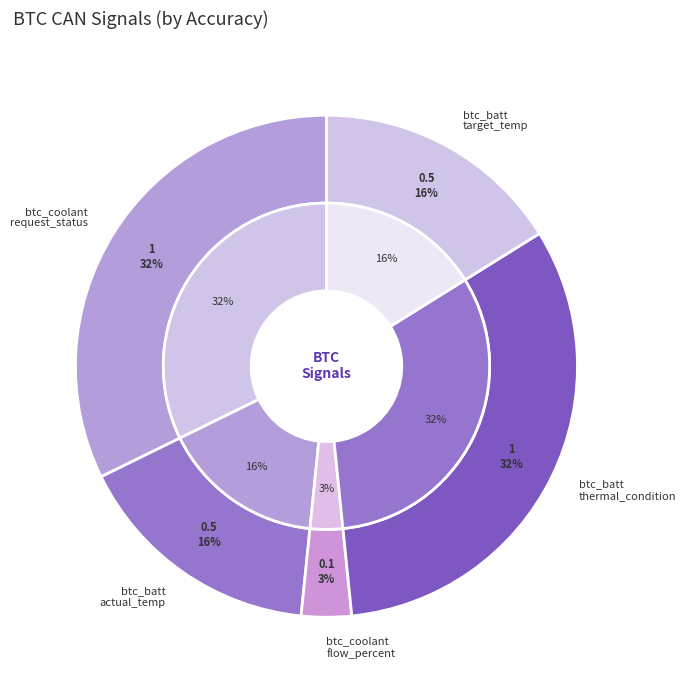

Count the number of slices in the pie.

5